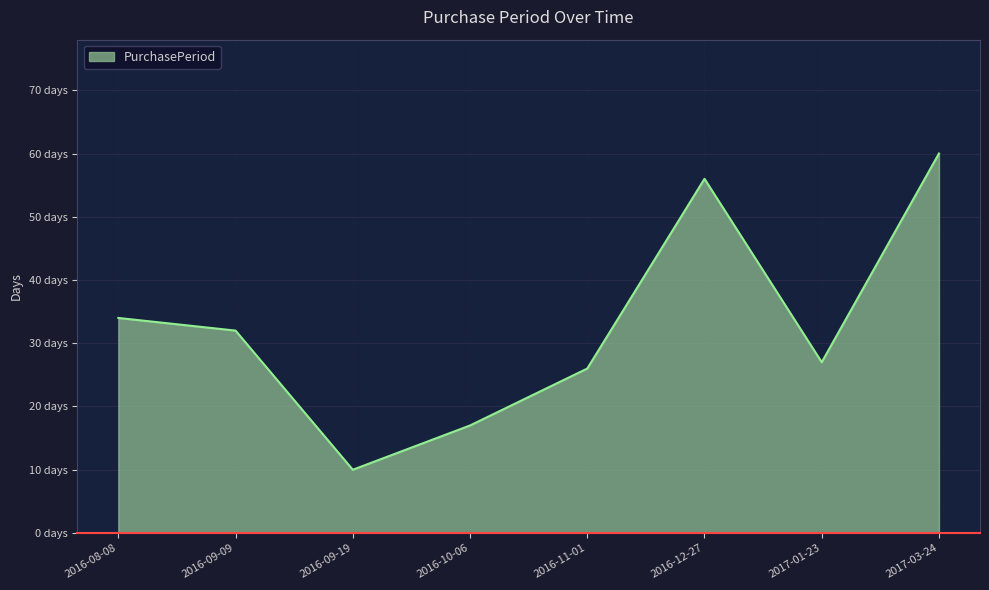

Does the chart display data point markers on the line(s)?

No